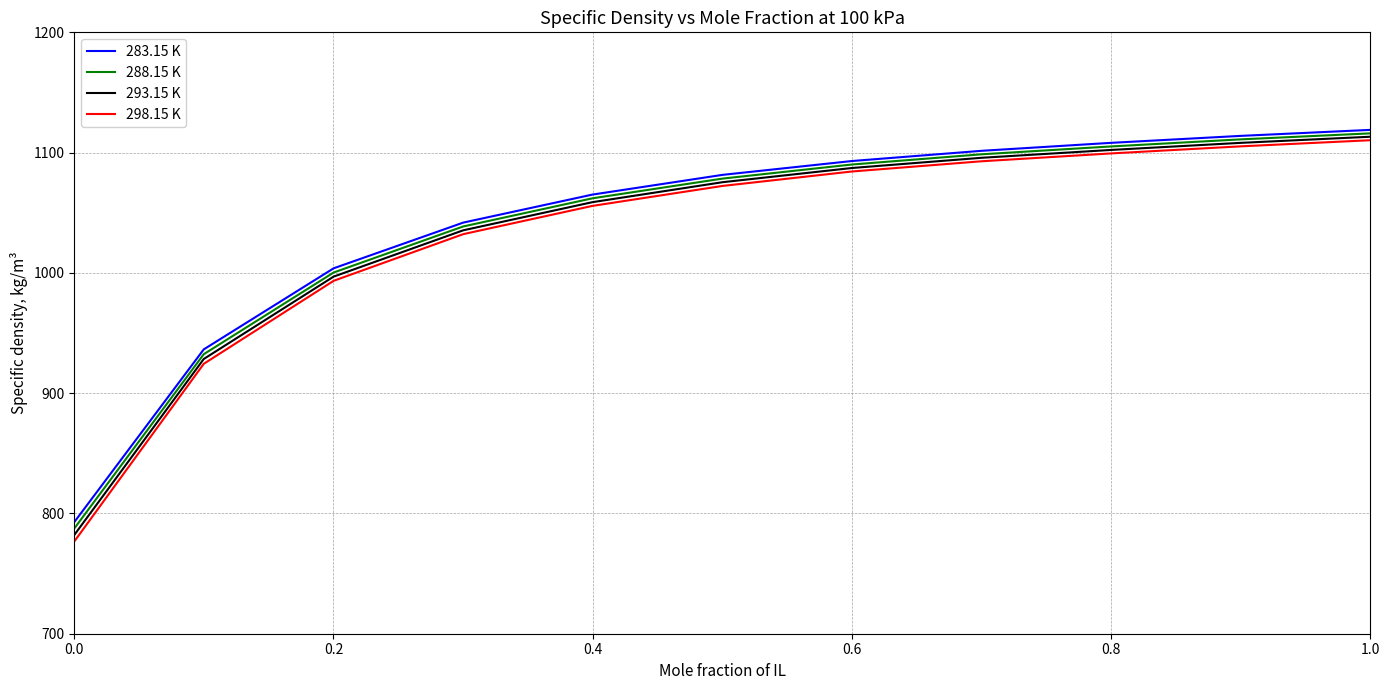

What is the lowest value of the 298.15 K series?

776.7